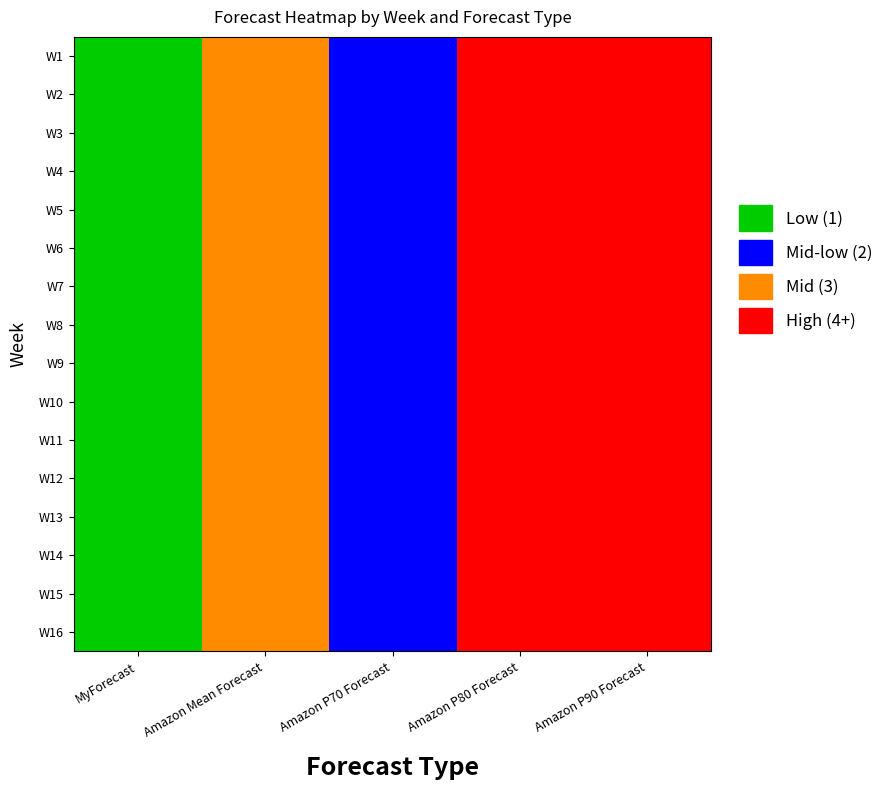

Reading left to right, extract all data points from this chart.

W1: MyForecast=0	Amazon Mean Forecast=2	Amazon P70 Forecast=1	Amazon P80 Forecast=3	Amazon P90 Forecast=3
W2: MyForecast=0	Amazon Mean Forecast=2	Amazon P70 Forecast=1	Amazon P80 Forecast=3	Amazon P90 Forecast=3
W3: MyForecast=0	Amazon Mean Forecast=2	Amazon P70 Forecast=1	Amazon P80 Forecast=3	Amazon P90 Forecast=3
W4: MyForecast=0	Amazon Mean Forecast=2	Amazon P70 Forecast=1	Amazon P80 Forecast=3	Amazon P90 Forecast=3
W5: MyForecast=0	Amazon Mean Forecast=2	Amazon P70 Forecast=1	Amazon P80 Forecast=3	Amazon P90 Forecast=3
W6: MyForecast=0	Amazon Mean Forecast=2	Amazon P70 Forecast=1	Amazon P80 Forecast=3	Amazon P90 Forecast=3
W7: MyForecast=0	Amazon Mean Forecast=2	Amazon P70 Forecast=1	Amazon P80 Forecast=3	Amazon P90 Forecast=3
W8: MyForecast=0	Amazon Mean Forecast=2	Amazon P70 Forecast=1	Amazon P80 Forecast=3	Amazon P90 Forecast=3
W9: MyForecast=0	Amazon Mean Forecast=2	Amazon P70 Forecast=1	Amazon P80 Forecast=3	Amazon P90 Forecast=3
W10: MyForecast=0	Amazon Mean Forecast=2	Amazon P70 Forecast=1	Amazon P80 Forecast=3	Amazon P90 Forecast=3
W11: MyForecast=0	Amazon Mean Forecast=2	Amazon P70 Forecast=1	Amazon P80 Forecast=3	Amazon P90 Forecast=3
W12: MyForecast=0	Amazon Mean Forecast=2	Amazon P70 Forecast=1	Amazon P80 Forecast=3	Amazon P90 Forecast=3
W13: MyForecast=0	Amazon Mean Forecast=2	Amazon P70 Forecast=1	Amazon P80 Forecast=3	Amazon P90 Forecast=3
W14: MyForecast=0	Amazon Mean Forecast=2	Amazon P70 Forecast=1	Amazon P80 Forecast=3	Amazon P90 Forecast=3
W15: MyForecast=0	Amazon Mean Forecast=2	Amazon P70 Forecast=1	Amazon P80 Forecast=3	Amazon P90 Forecast=3
W16: MyForecast=0	Amazon Mean Forecast=2	Amazon P70 Forecast=1	Amazon P80 Forecast=3	Amazon P90 Forecast=3